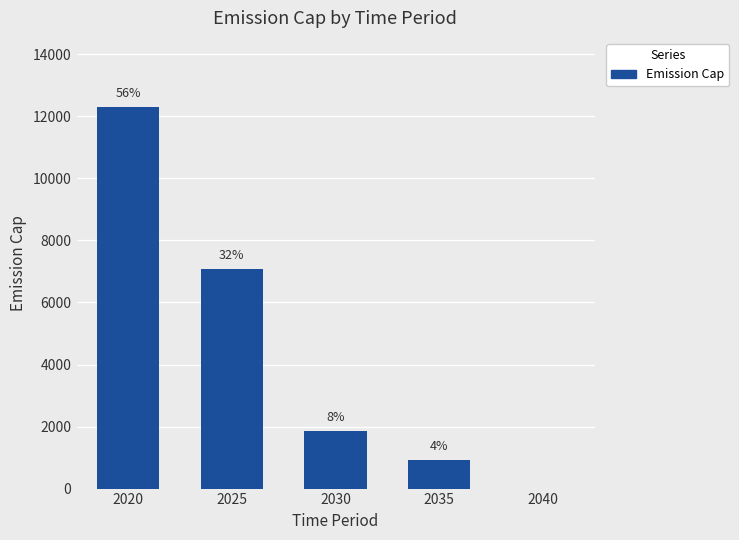

What is the greatest value displayed?

12313.0